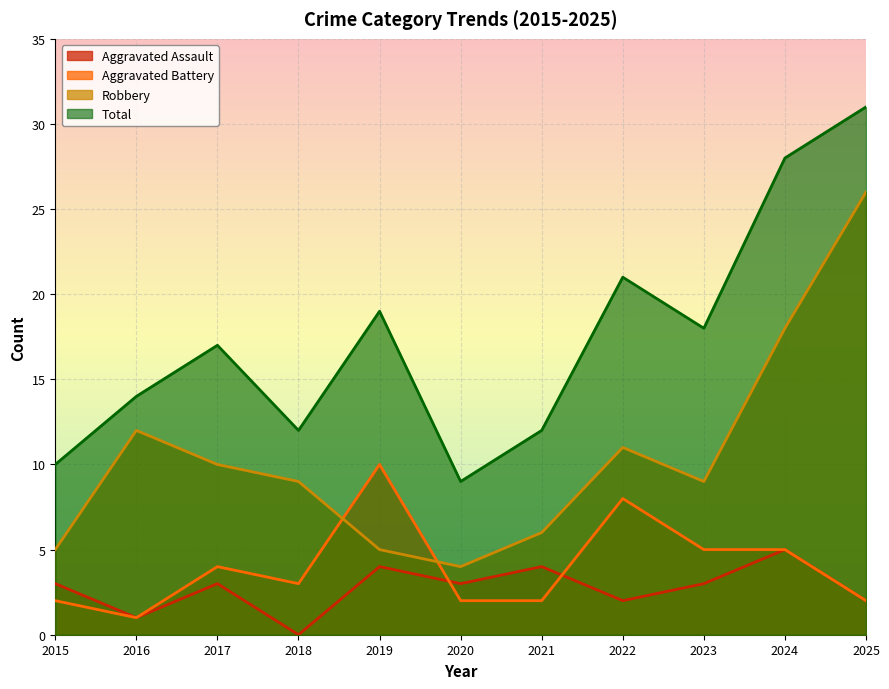

At which label is Aggravated Assault closest to 2?

2022